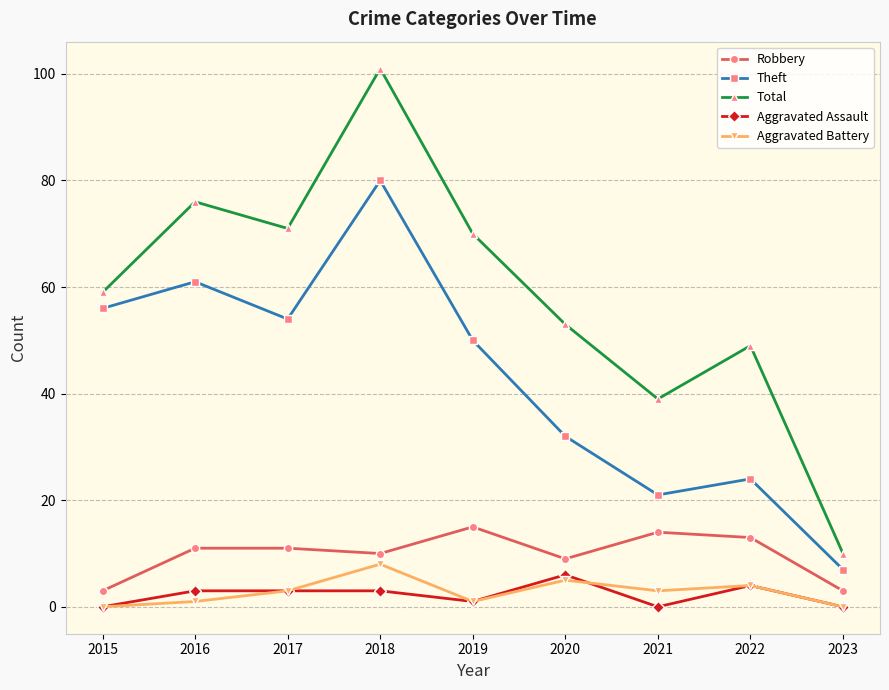

What is the difference between the Total values at 2019 and 2018?

31